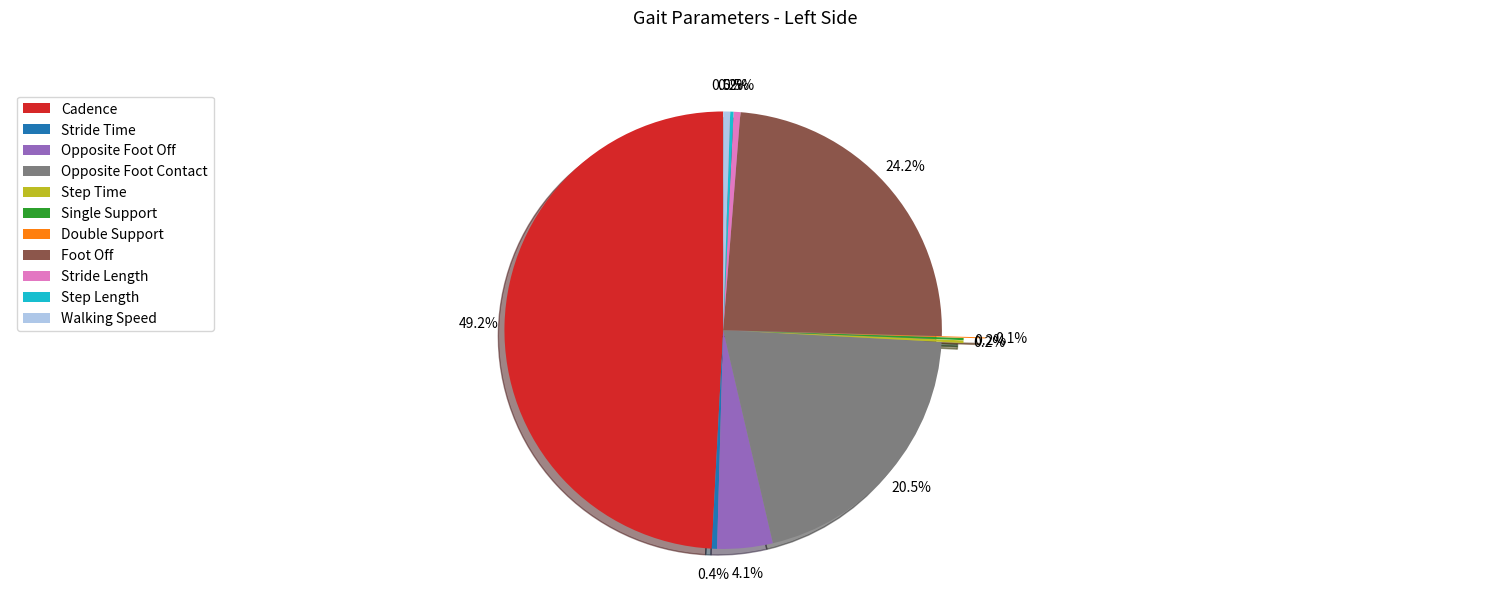

Approximately how many times larger is the value at Foot Off compared to Walking Speed?

47.3